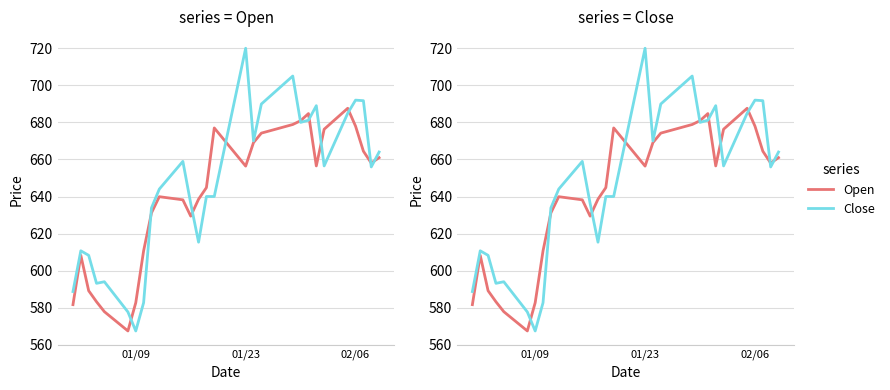

What are all the series names shown in the legend?

Open, Close